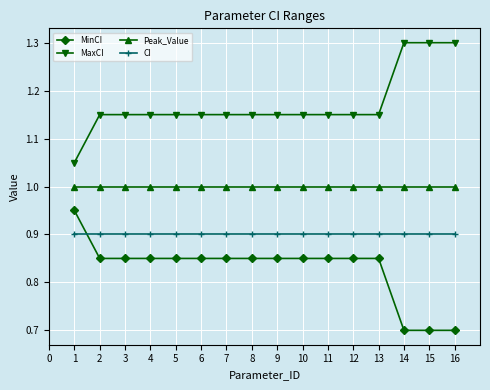

What is the value of the MinCI point at the 15th from the left?

0.7